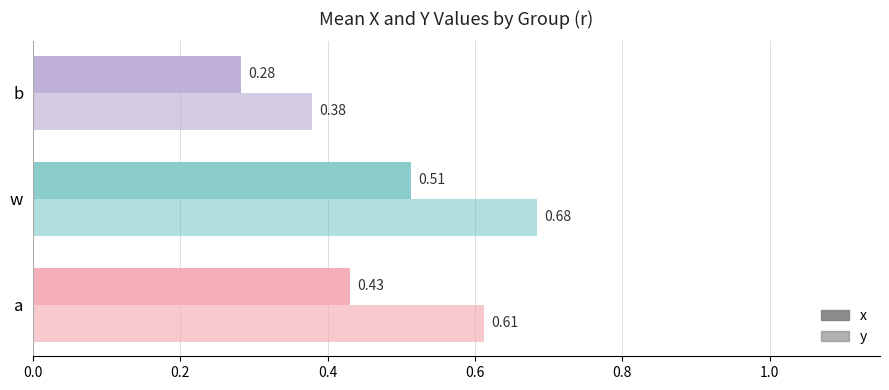

Count the number of categories in the chart.

3